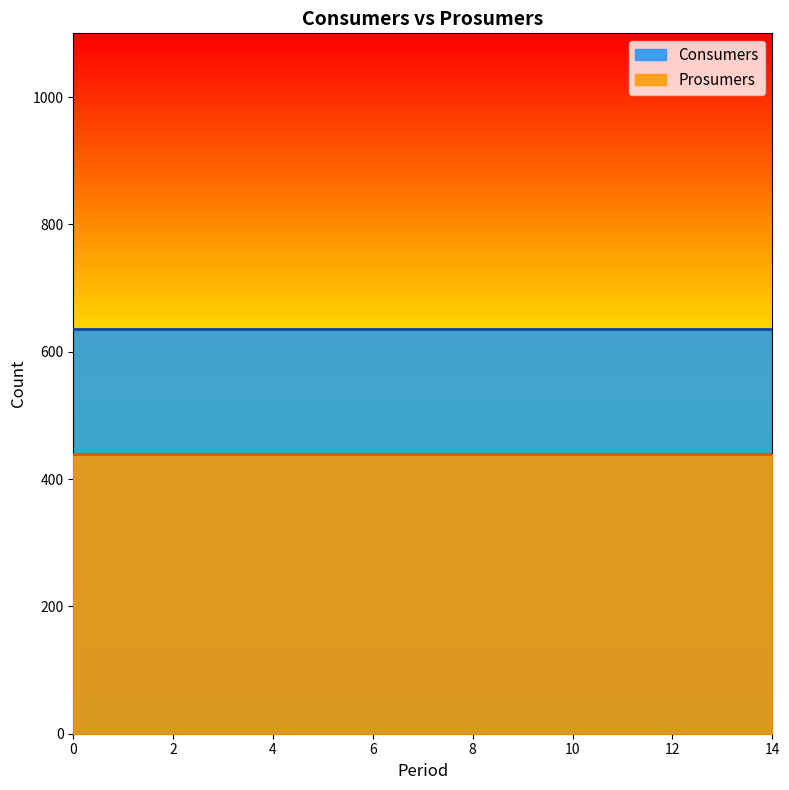

Reading left to right, what are all the values shown in this chart?

Consumers: 635	635	635	635	635	635	635	635	635	635	635	635	635	635	635
Prosumers: 440	440	440	440	440	440	440	440	440	440	440	440	440	440	440